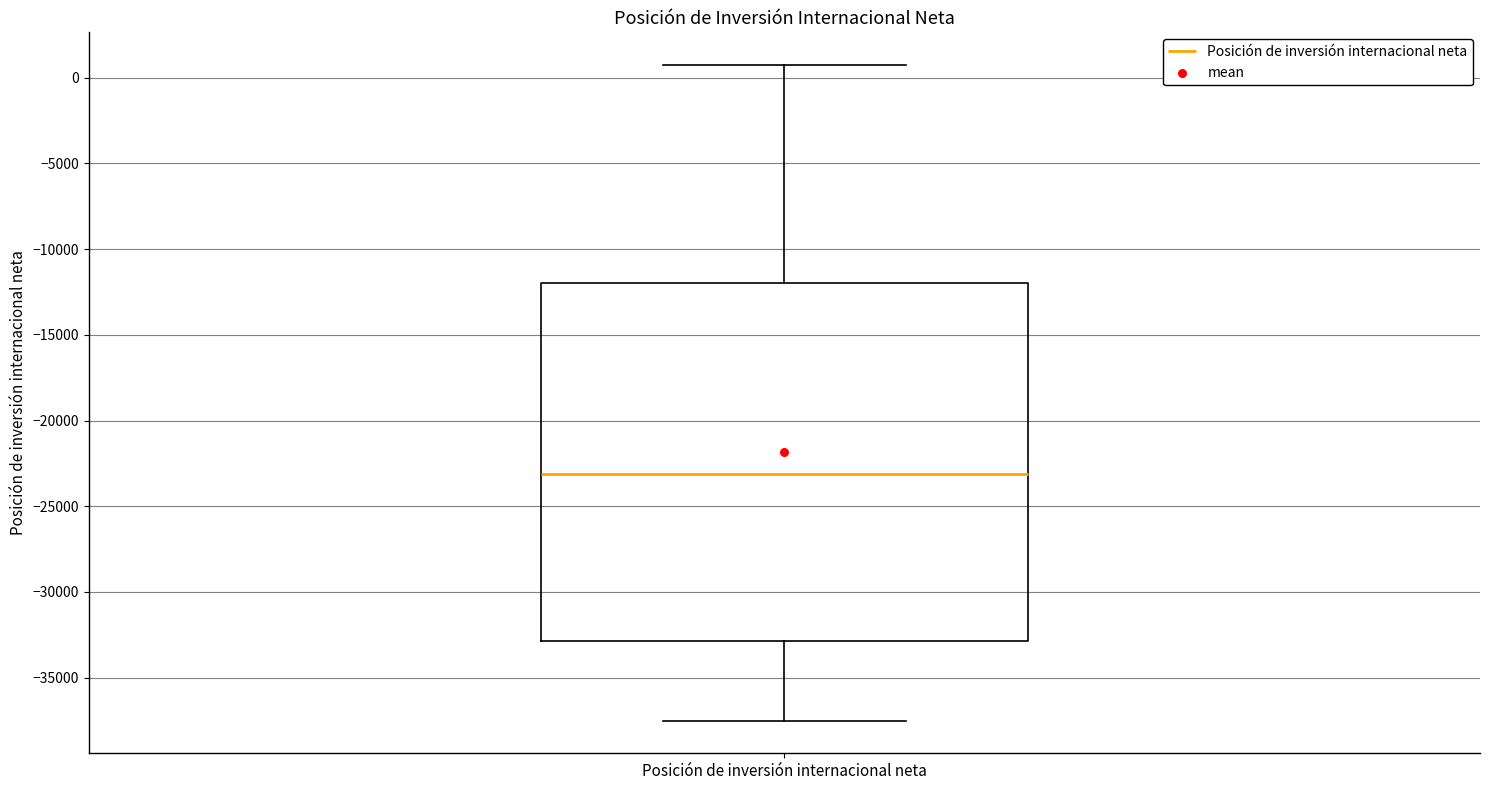

Transcribe this box plot: give where the median line is, the range the box spans, and where the two whiskers end, as read against the y-axis. The values are not printed on the chart, so give them approximately, as read against the axis.

median -23000, box -33000 to -12000, whiskers -37500 to 500